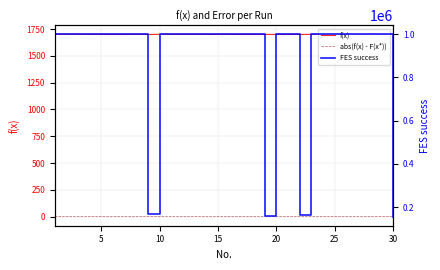

True or false: f(x) and abs(f(x) - F(x*)) intersect in this chart.

False